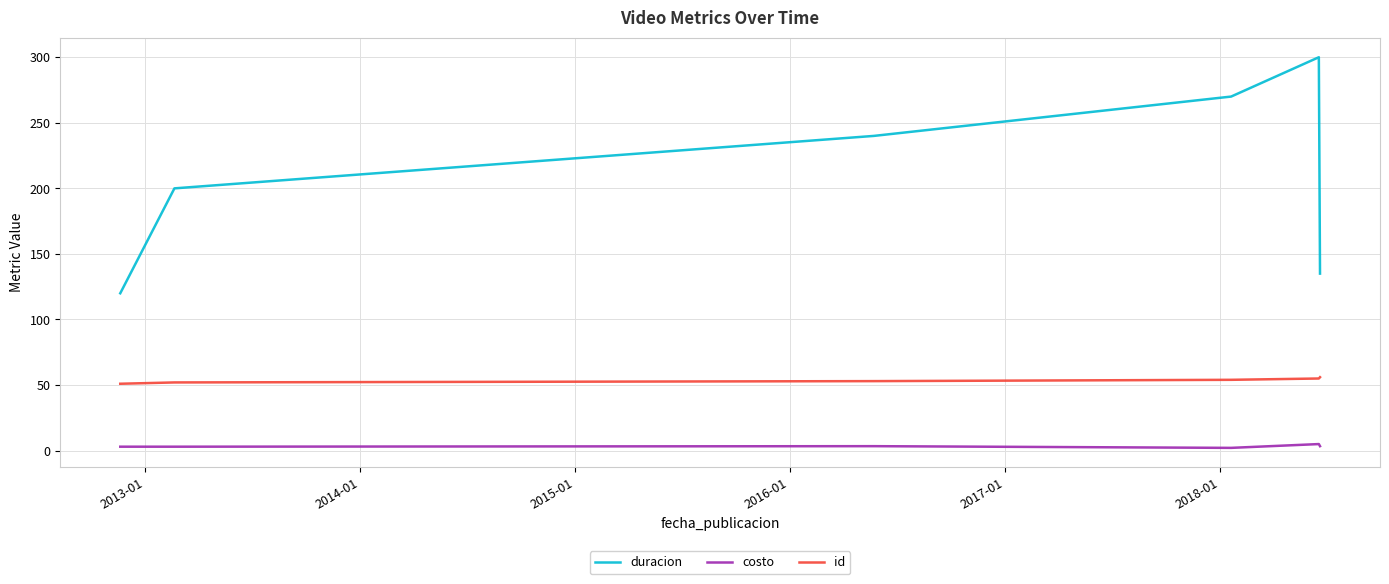

How many interior local peaks does the duracion series have?

1